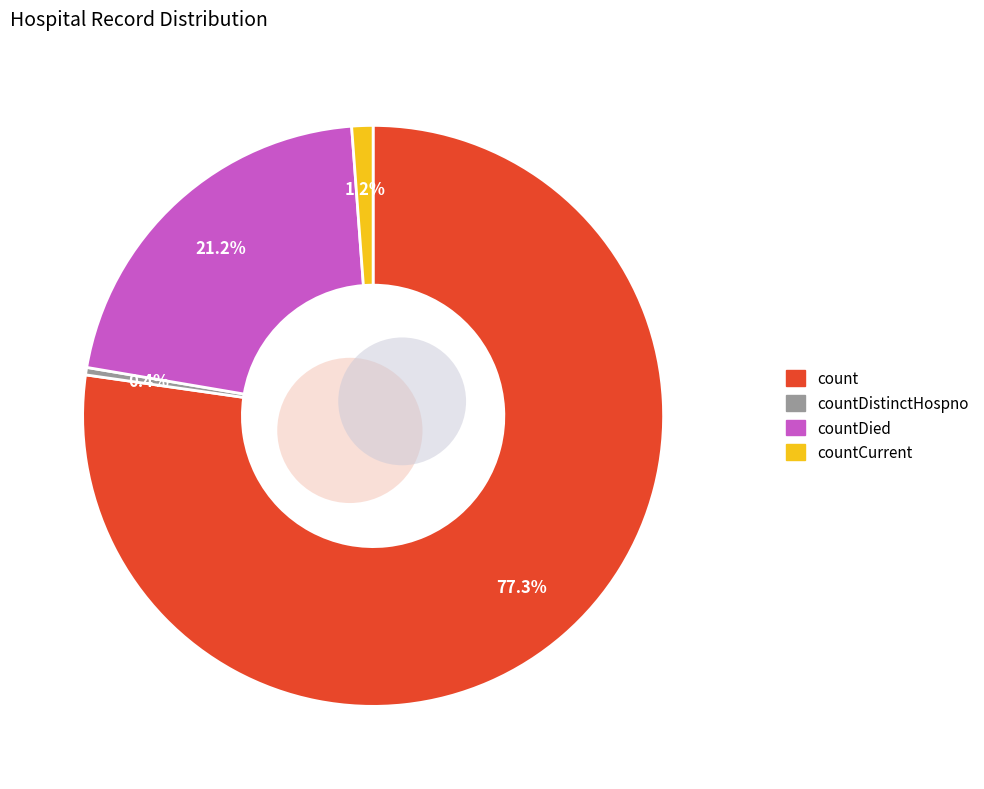

Is it true that count is 77% of the pie?

True